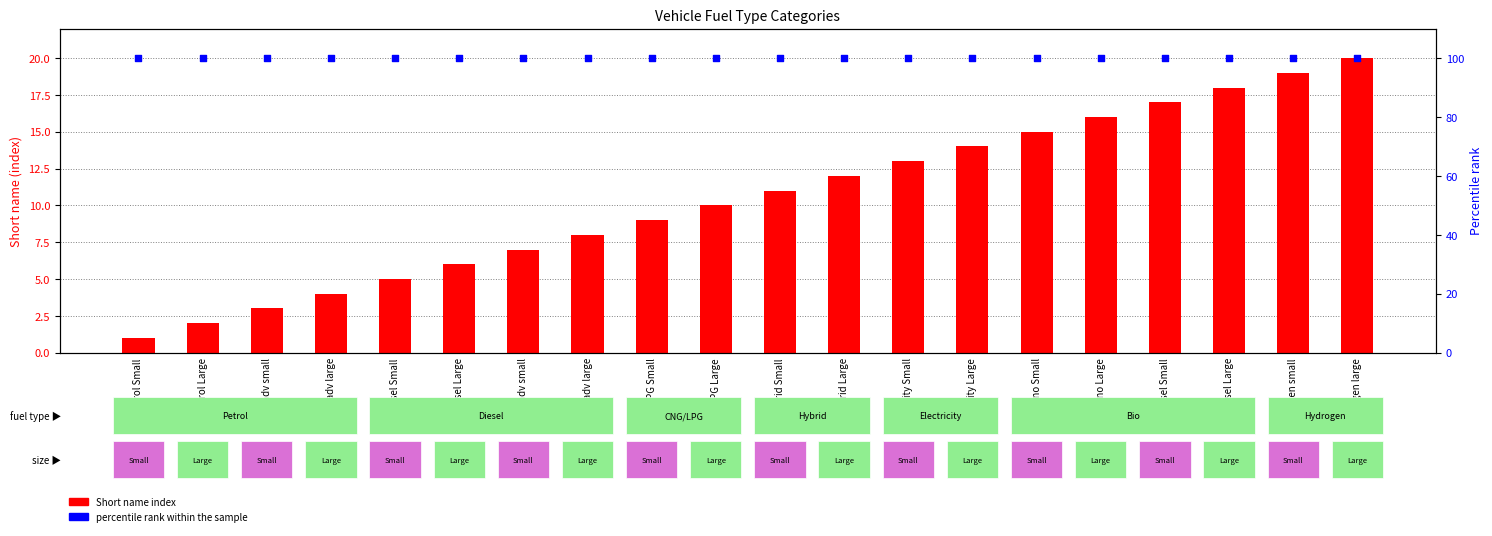

Which series has the largest Y range (max minus min)?

Short name index